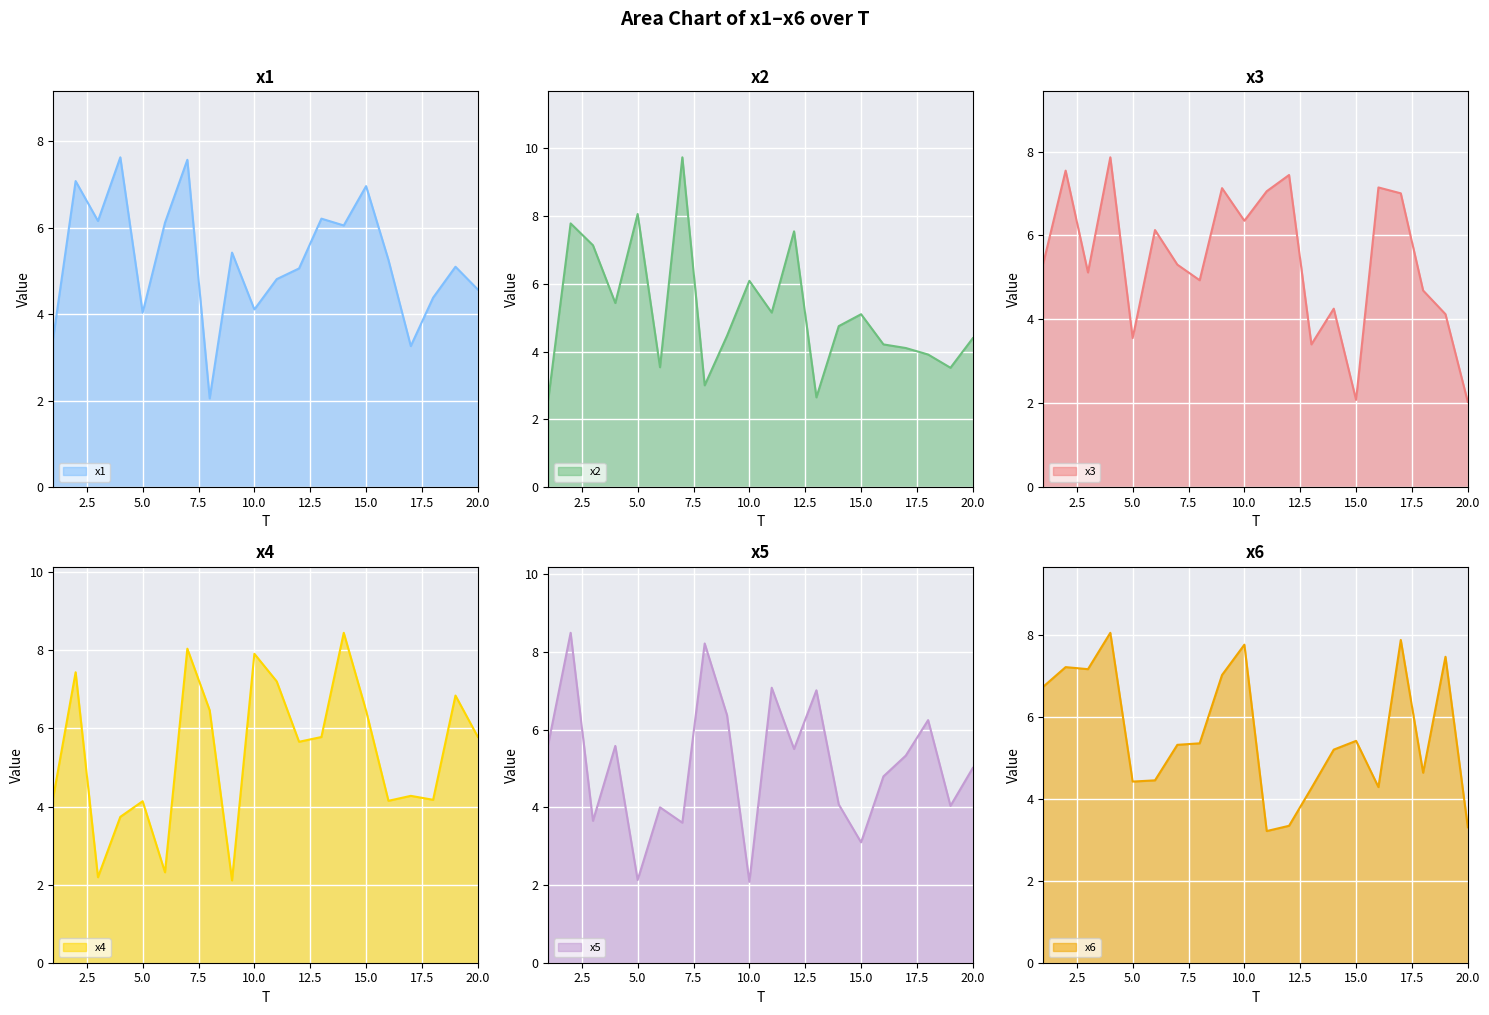

True or false: x5 has more than 0 interior local peaks.

True